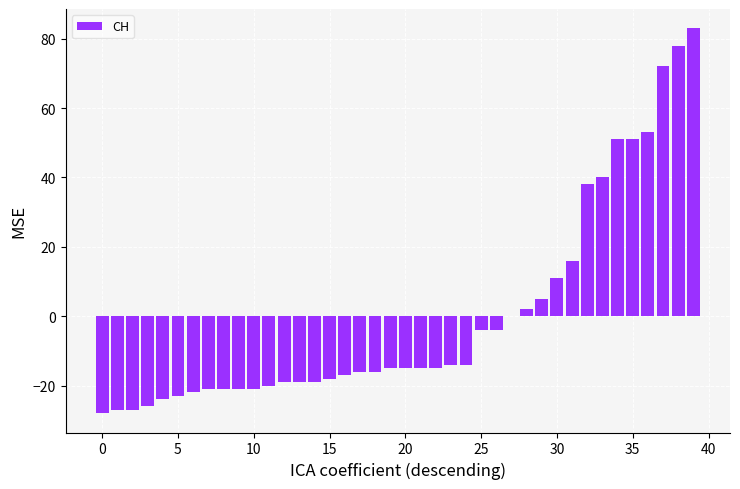

Is it true that the value at 10 is -21.0?

True